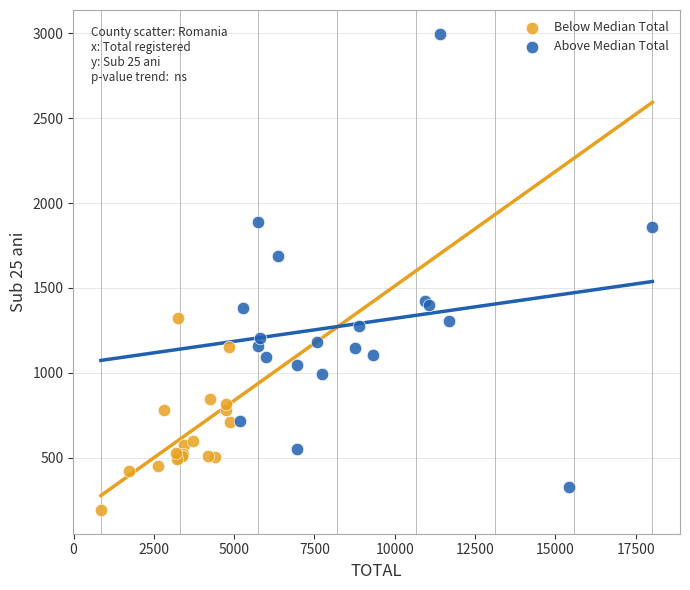

Which series reaches the maximum Y coordinate?

Above Median Total